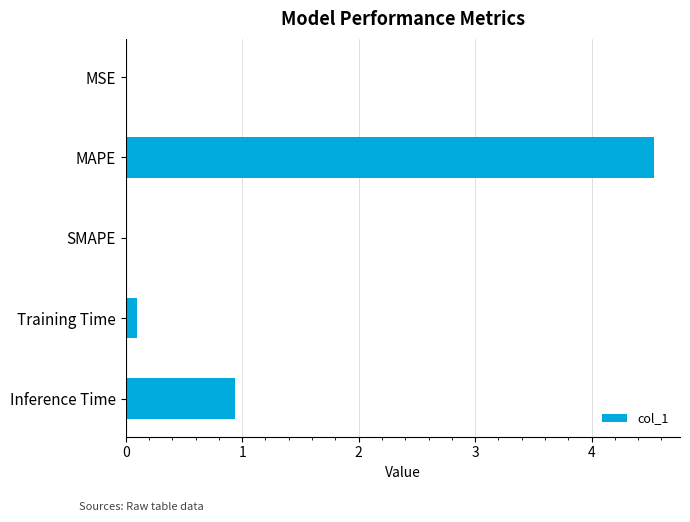

Are the bars horizontal?

Yes